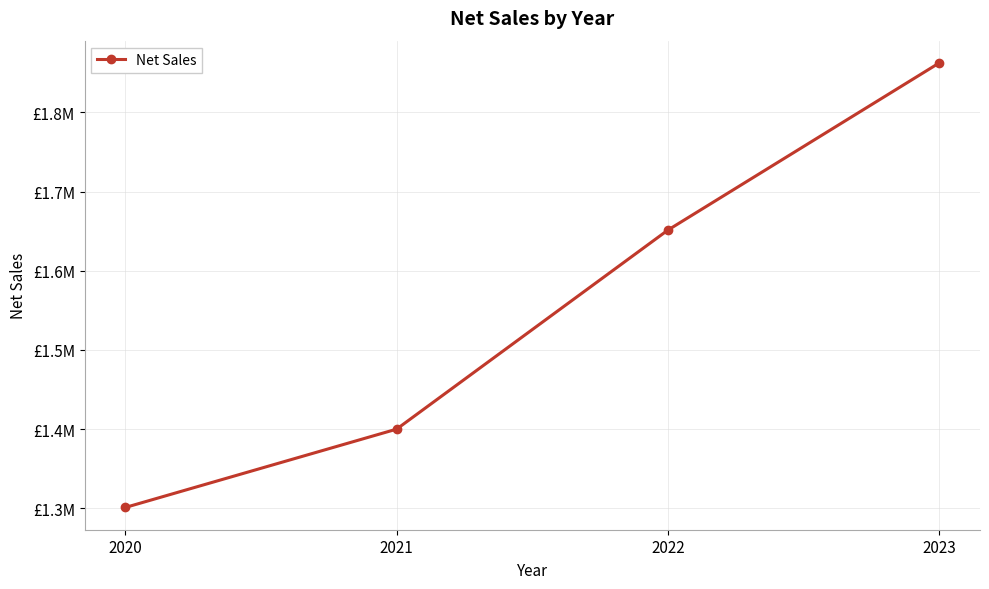

True or false: there are more than 2 points higher than both neighbors.

False